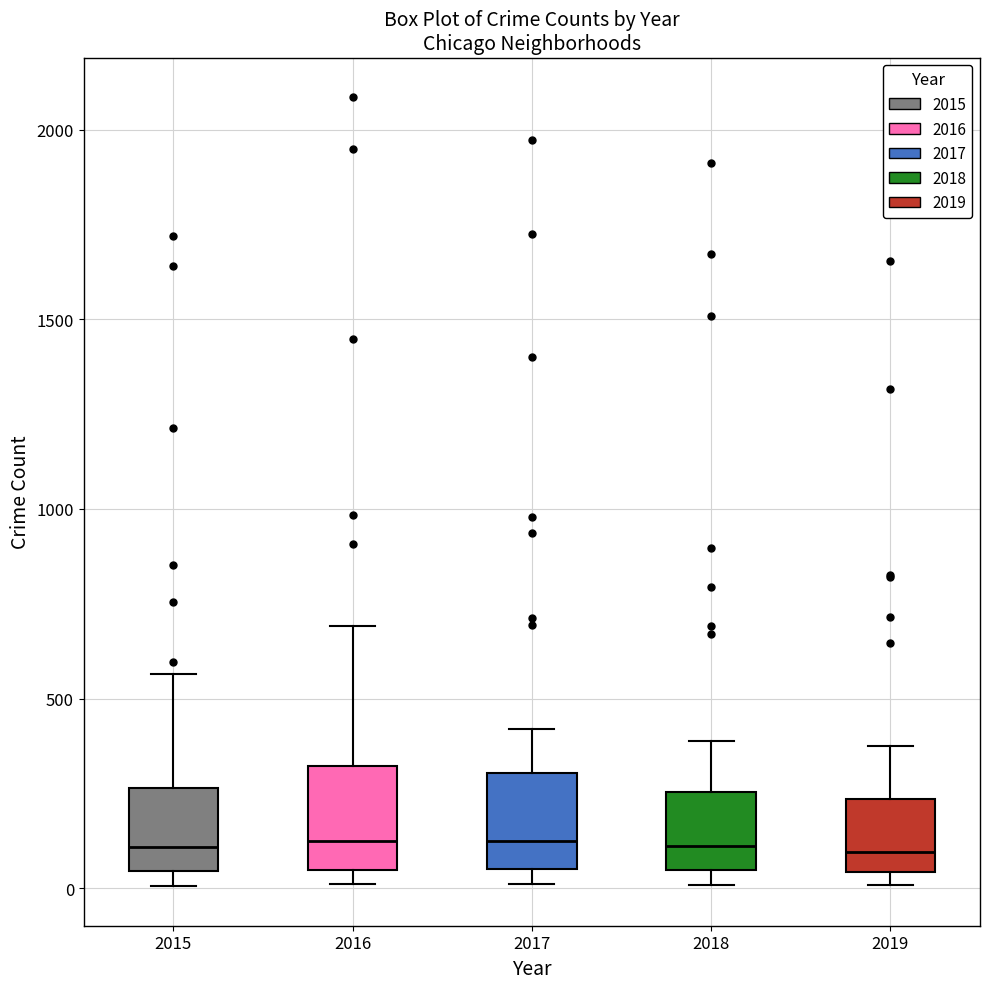

Where does the median line of the box at x = 2016 sit on the y-axis? The values are not printed on the chart, so give them approximately, as read against the axis.

150